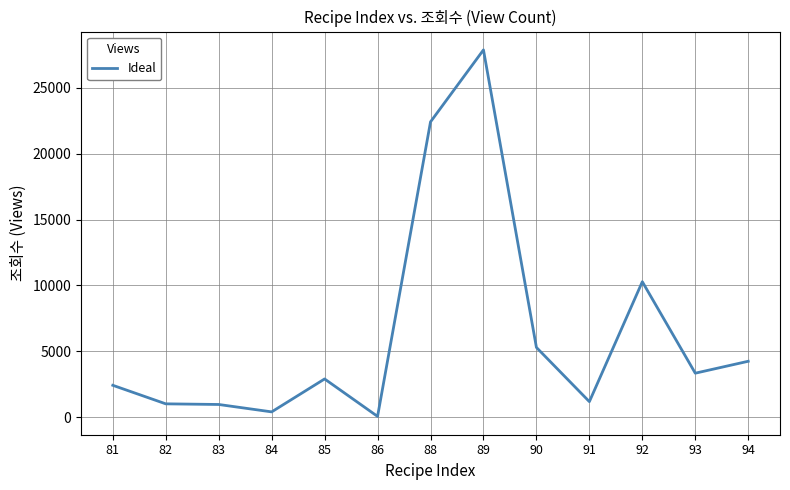

What is the maximum value shown in the chart?

27888